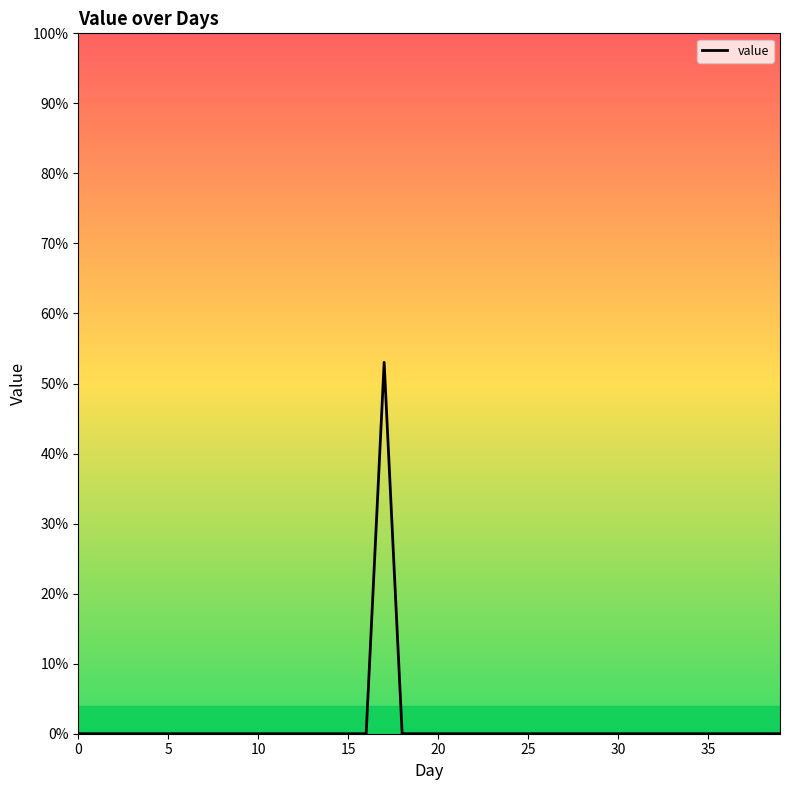

Count the number of values greater than 0.

1